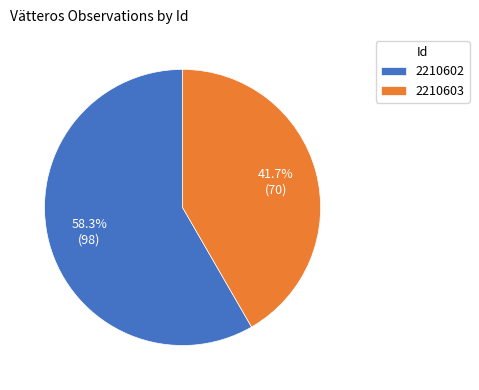

Is it true that 2210603 is 47% of the pie?

False